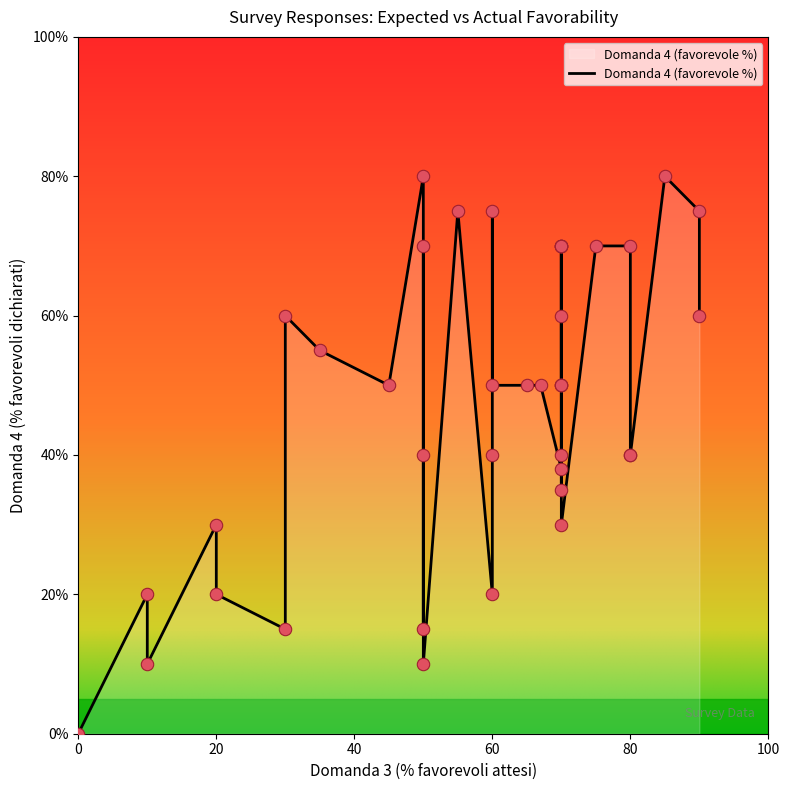

What is the change in value from 0 to 50?

+80